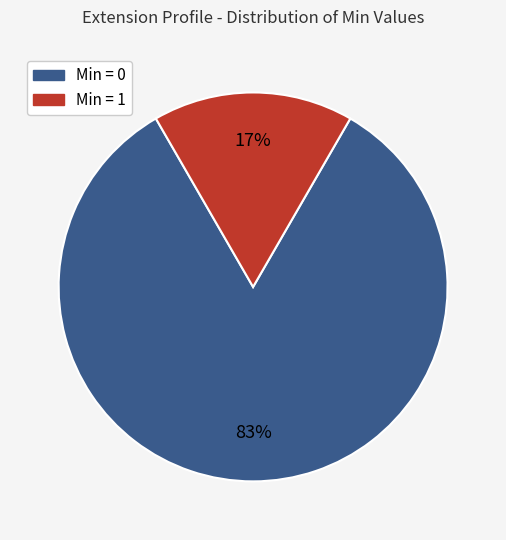

Count the number of slices in the pie.

2